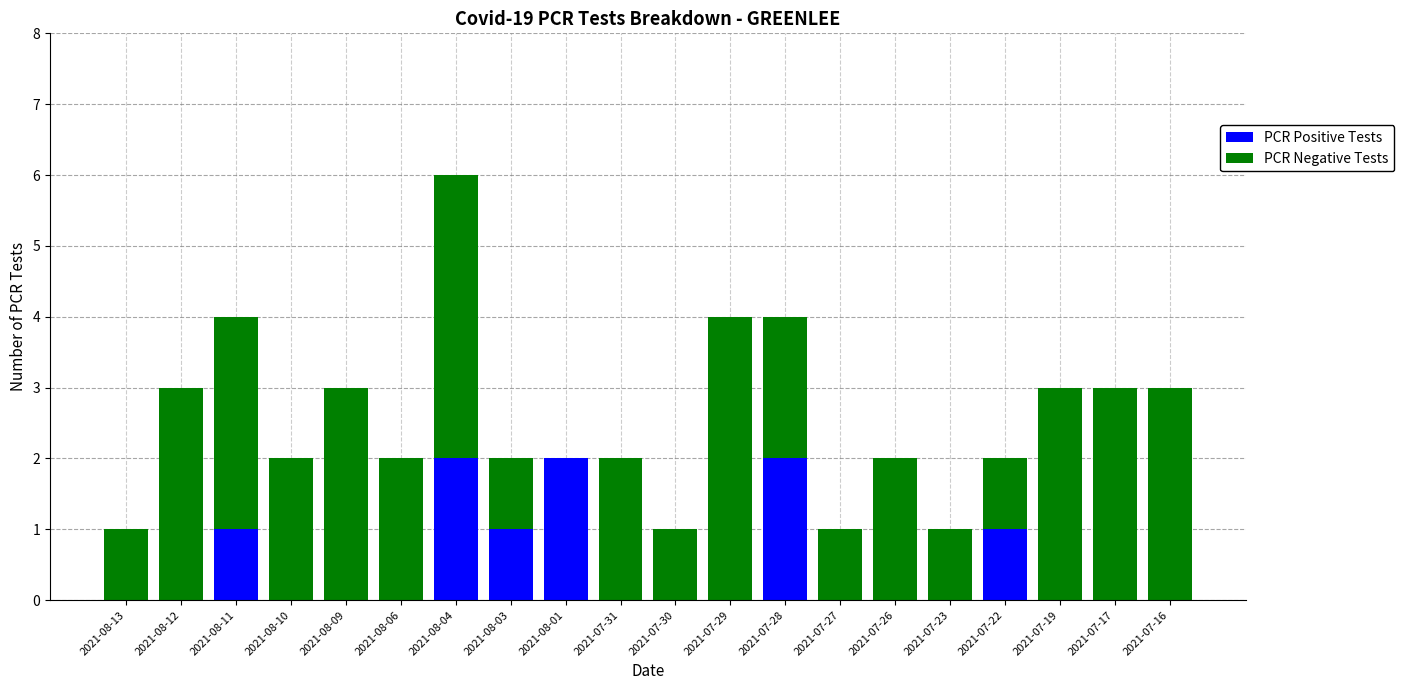

The value of PCR Positive Tests at 2021-07-28 is 2. True or false?

True